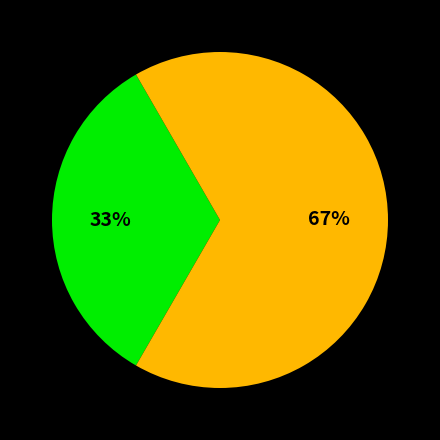

Is there any slice that represents more than half of the pie?

Yes